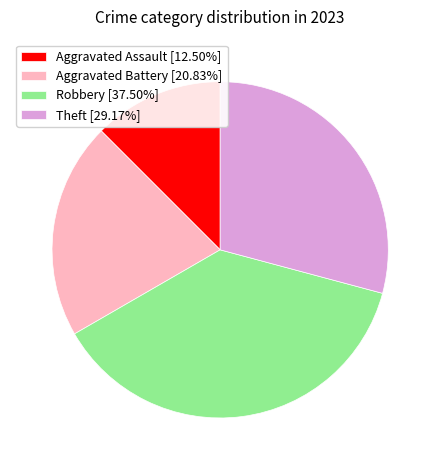

Is Theft [29.17%] the majority of the pie?

No